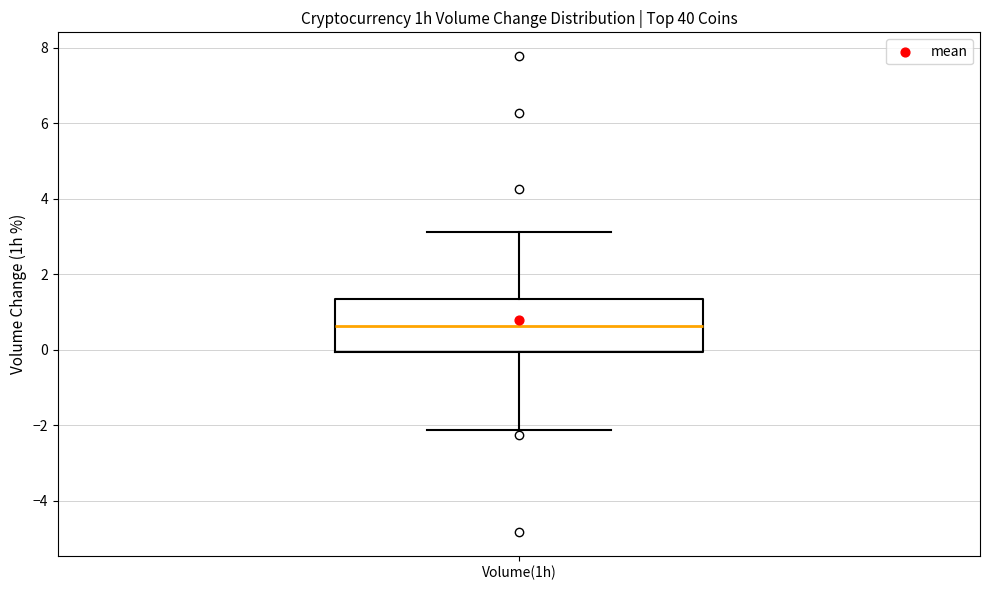

Read this box plot against the y-axis: the position of the median line, the range covered by the box, and the ends of both whiskers. The values are not printed on the chart, so give them approximately, as read against the axis.

median 0.6, box 0.0 to 1.4, whiskers -2.2 to 3.2